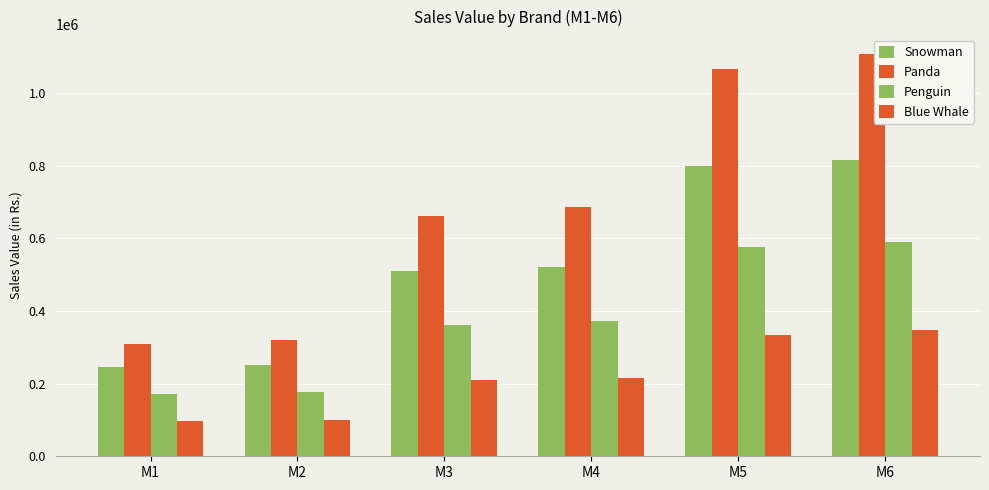

Are the bars grouped side by side (vs. stacked)?

Yes